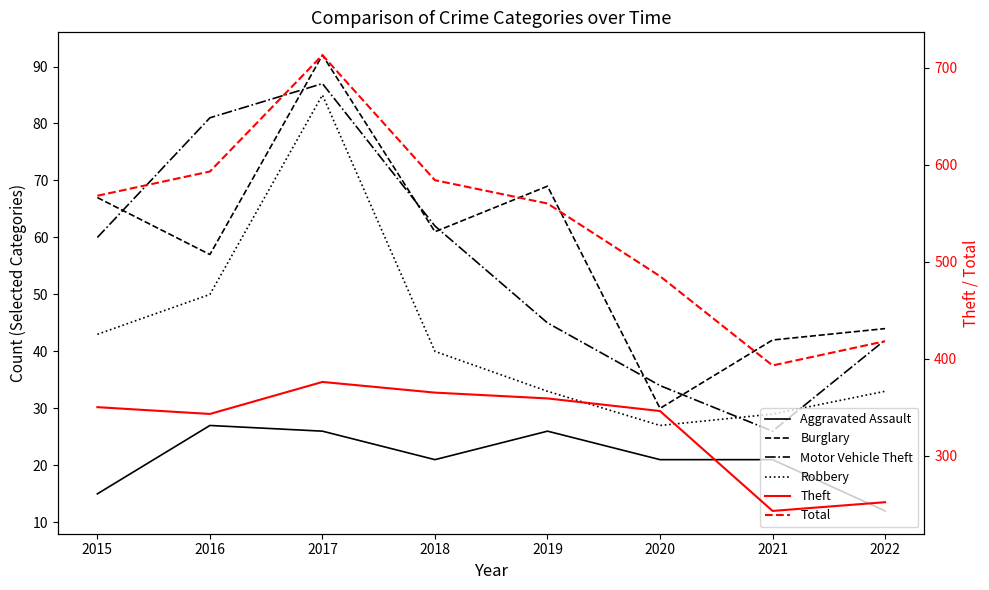

What is the total value across all series at 2019?

1092